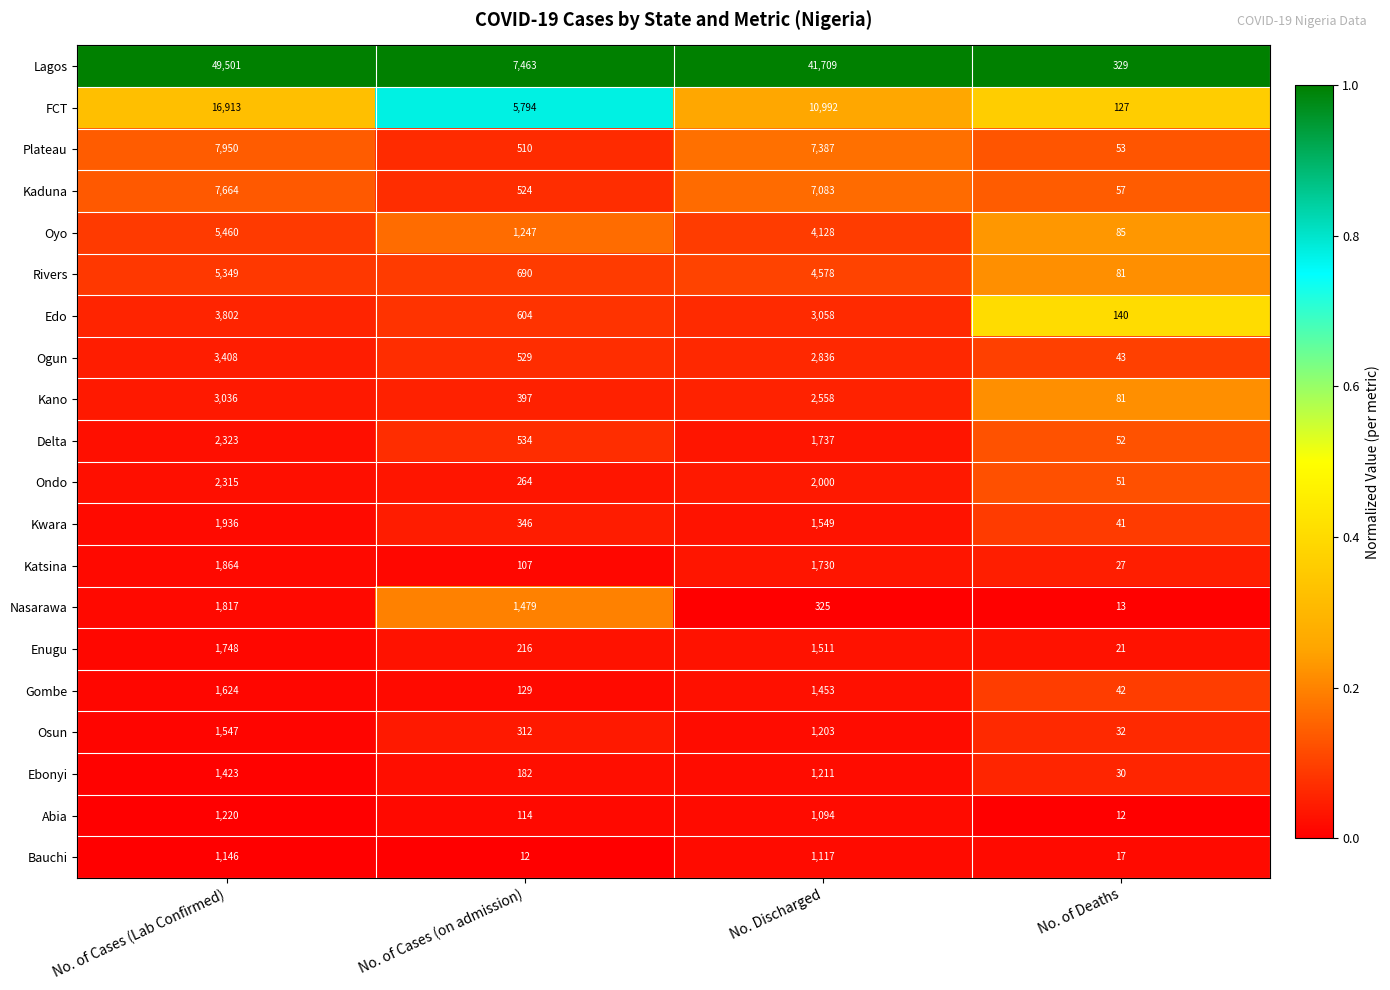

What is the highest value of the Kano series?

3036